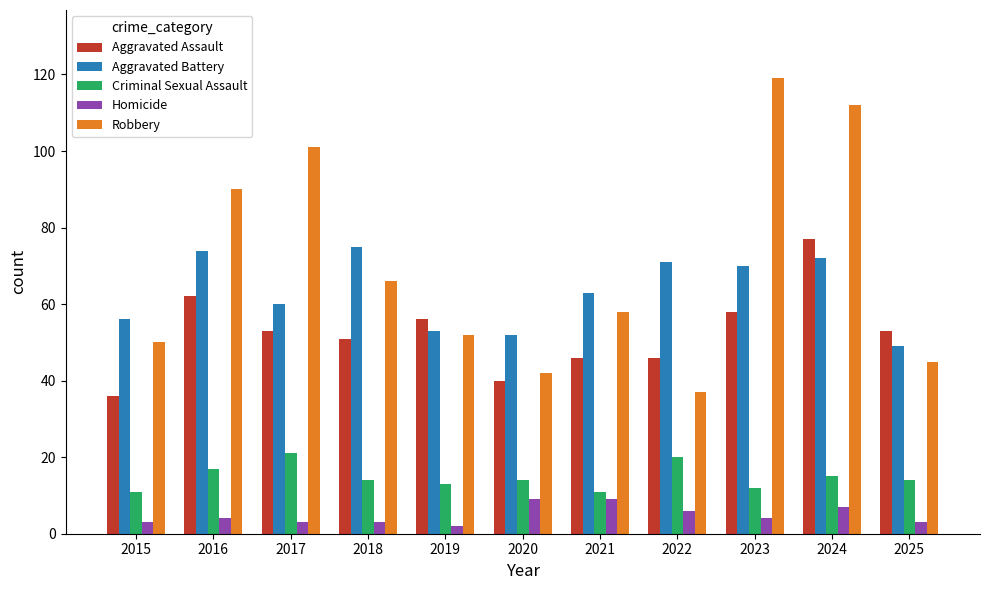

How many data points does each series have?

11